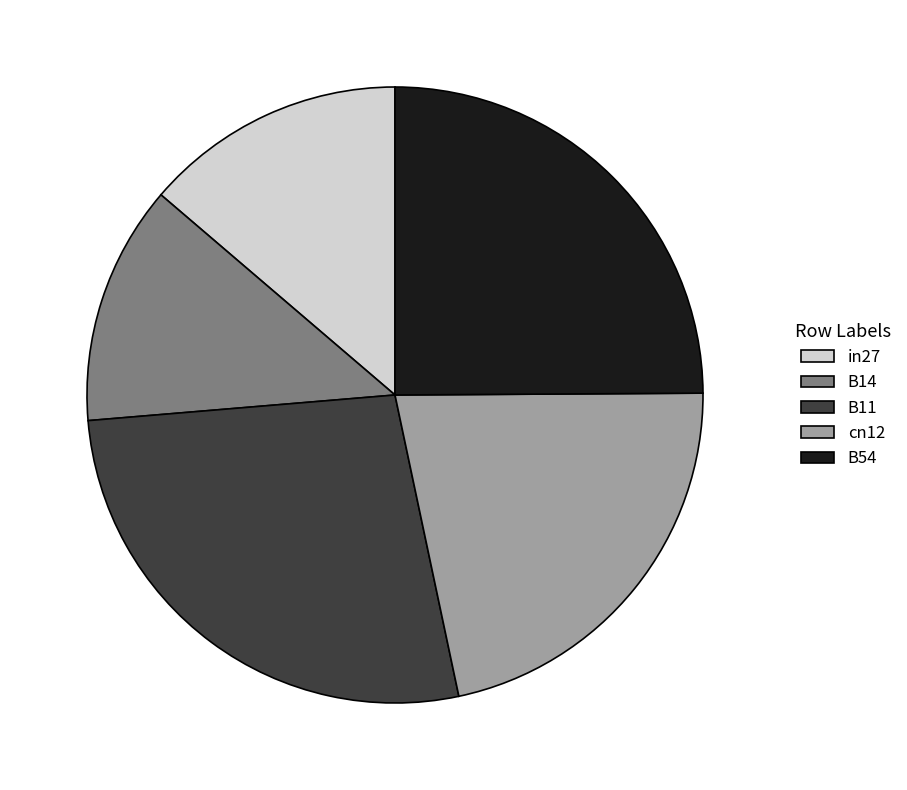

Which slice is the smallest?

B14